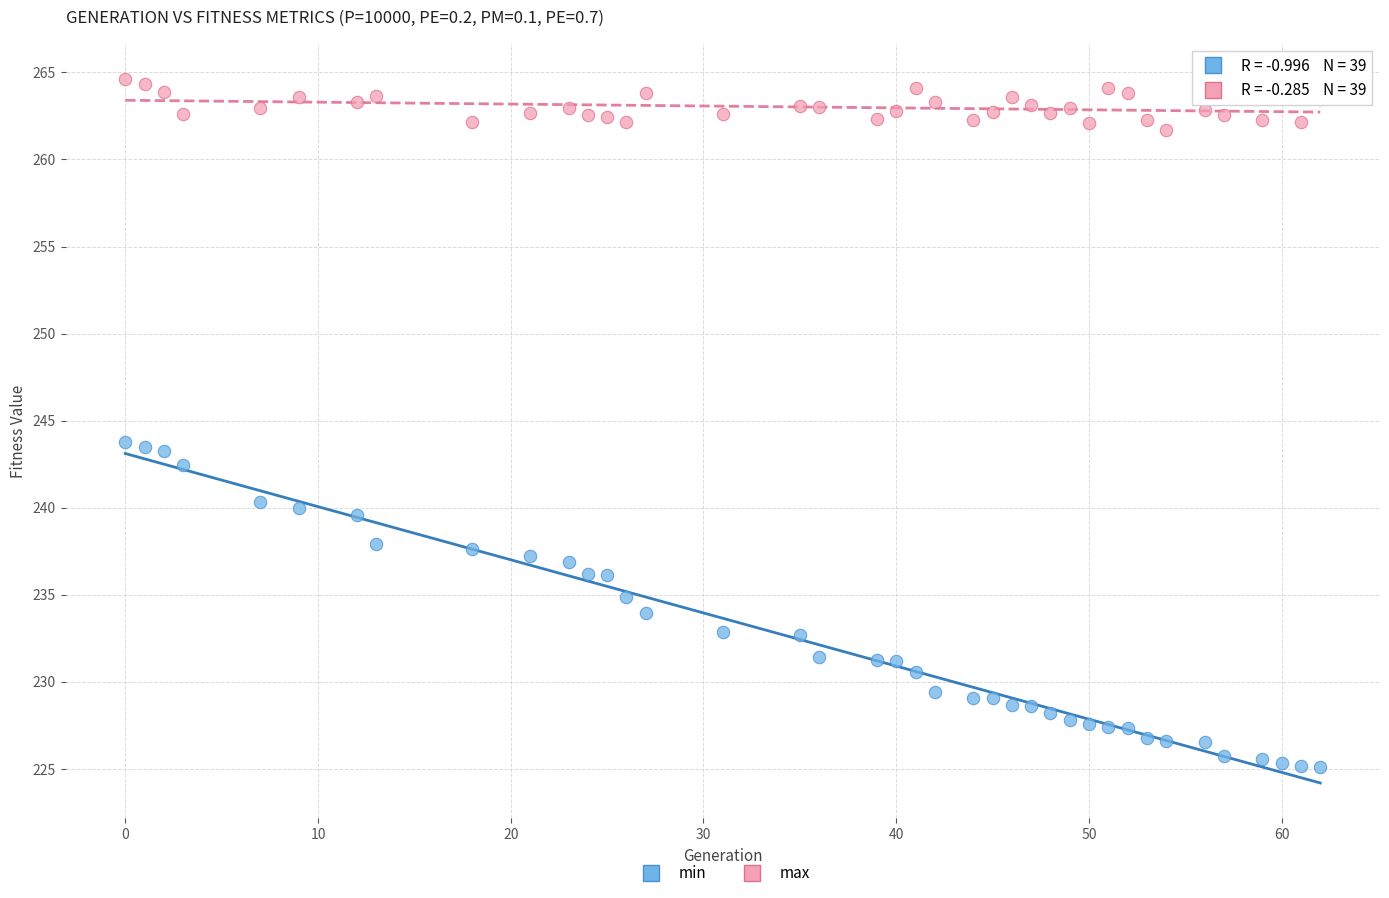

Which series reaches the minimum Y coordinate?

min